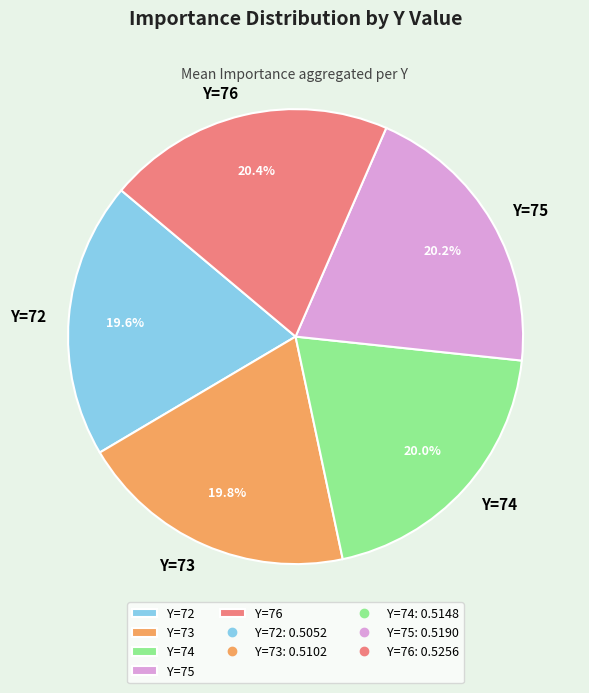

Approximately how many times larger is the value at Y=75 compared to Y=72?

1.0